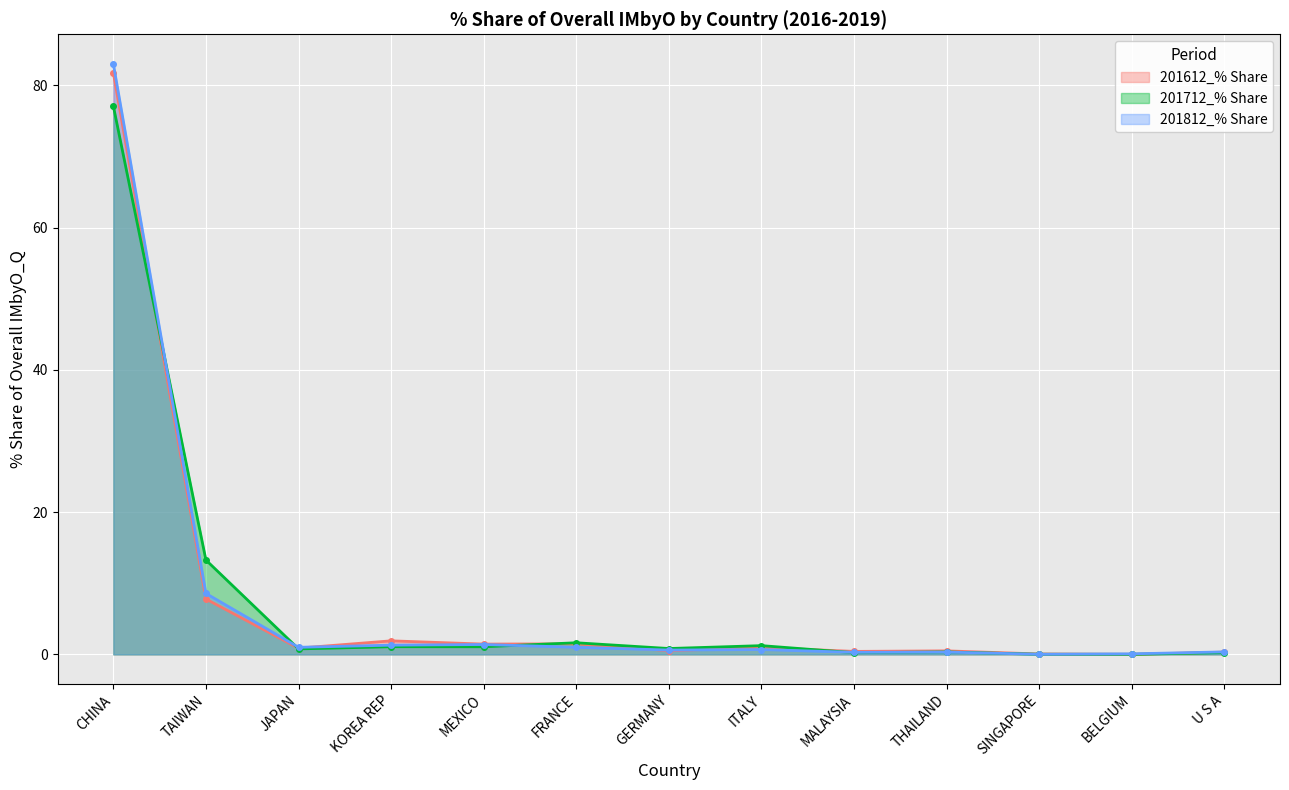

True or false: 201712_% Share has more than 0 points higher than both neighbors.

True